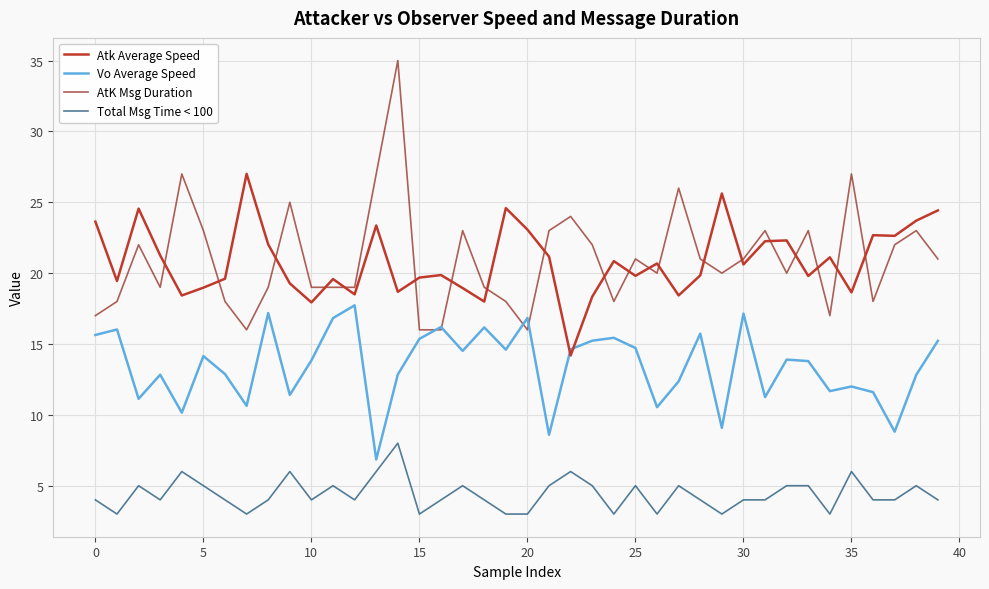

List the series in order of their peak value, lowest first.

Total Msg Time < 100, Vo Average Speed, Atk Average Speed, AtK Msg Duration